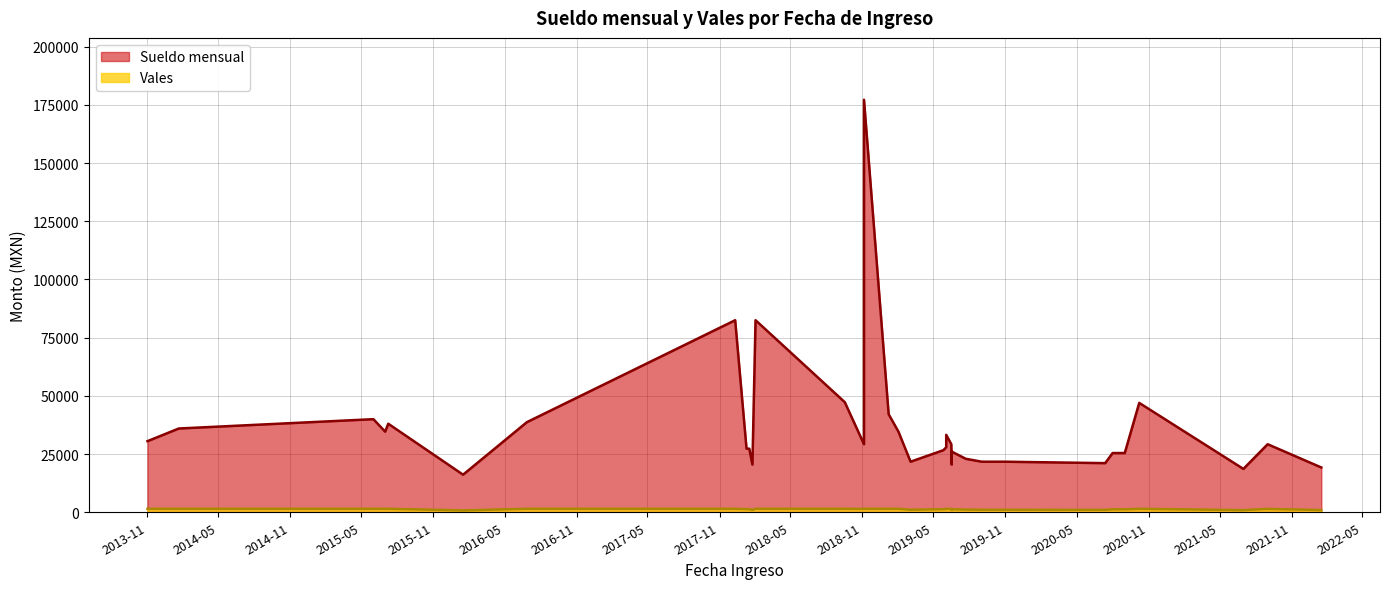

What is the total value across all series at 2015-07-09?

39520.4